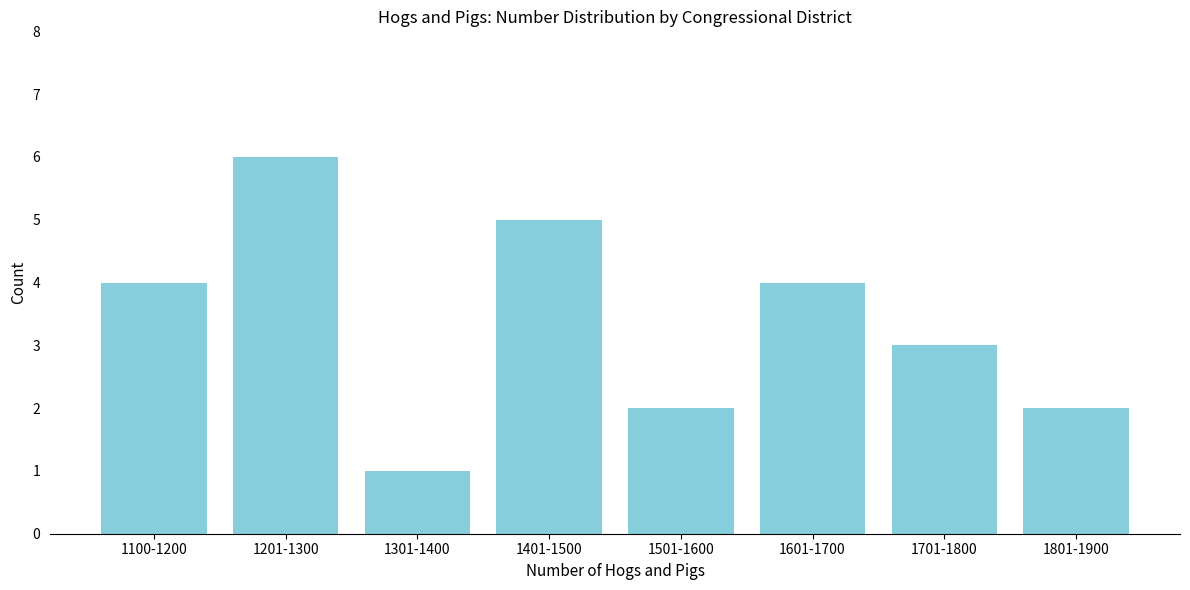

Reading left to right, extract all data points from this chart.

4	6	1	5	2	4	3	2